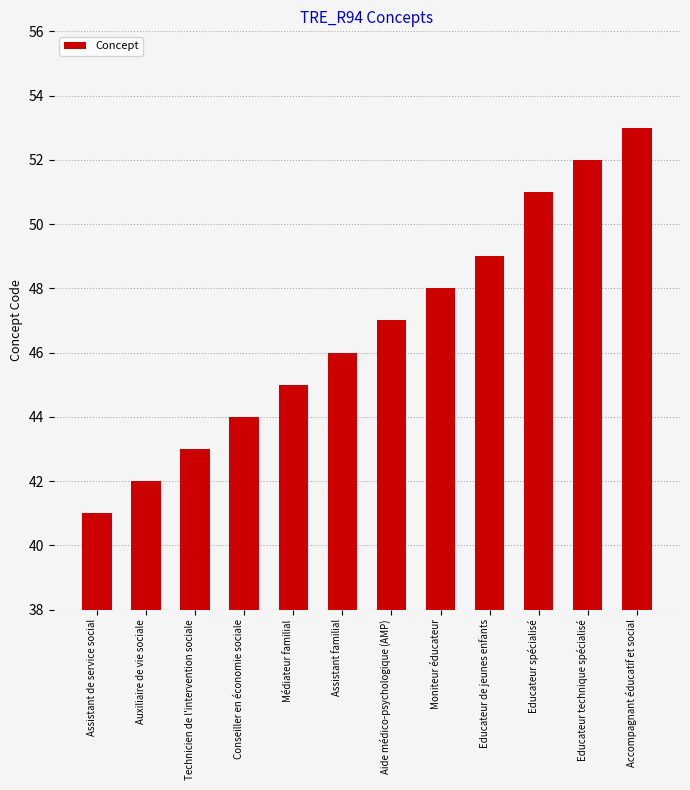

List the labels in order of value, smallest first.

Assistant de service social, Auxiliaire de vie sociale, Technicien de l'intervention sociale, Conseiller en économie sociale, Médiateur familial, Assistant familial, Aide médico-psychologique (AMP), Moniteur éducateur, Educateur de jeunes enfants, Educateur spécialisé, Educateur technique spécialisé, Accompagnant éducatif et social